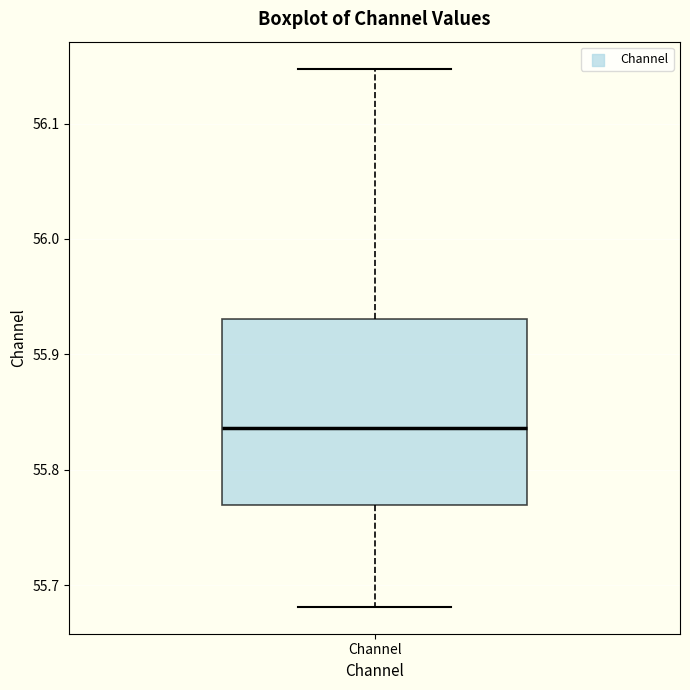

Where is the upper edge of the box for Channel on the y-axis? The values are not printed on the chart, so give them approximately, as read against the axis.

55.93